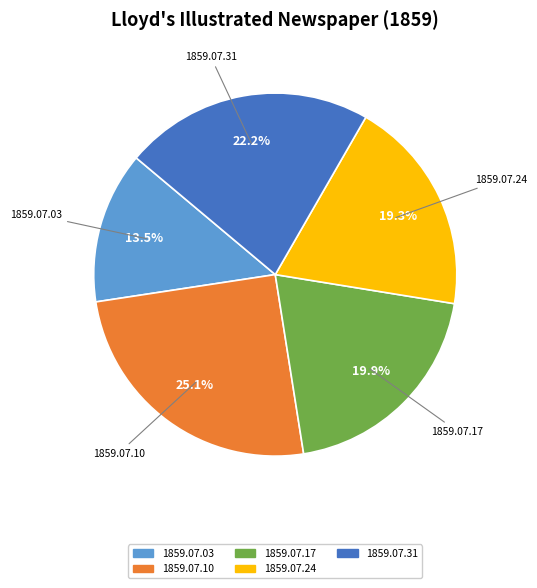

Between 1859.07.10 and 1859.07.03, which is larger?

1859.07.10